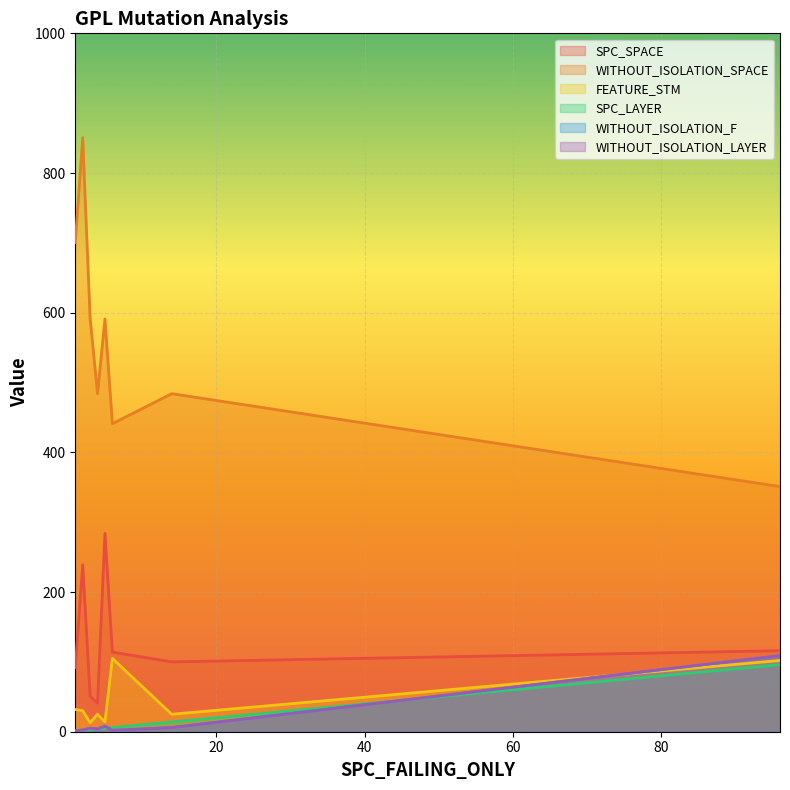

Rank the series at 1 from highest to lowest value.

WITHOUT_ISOLATION_SPACE, SPC_SPACE, FEATURE_STM, SPC_LAYER, WITHOUT_ISOLATION_F, WITHOUT_ISOLATION_LAYER